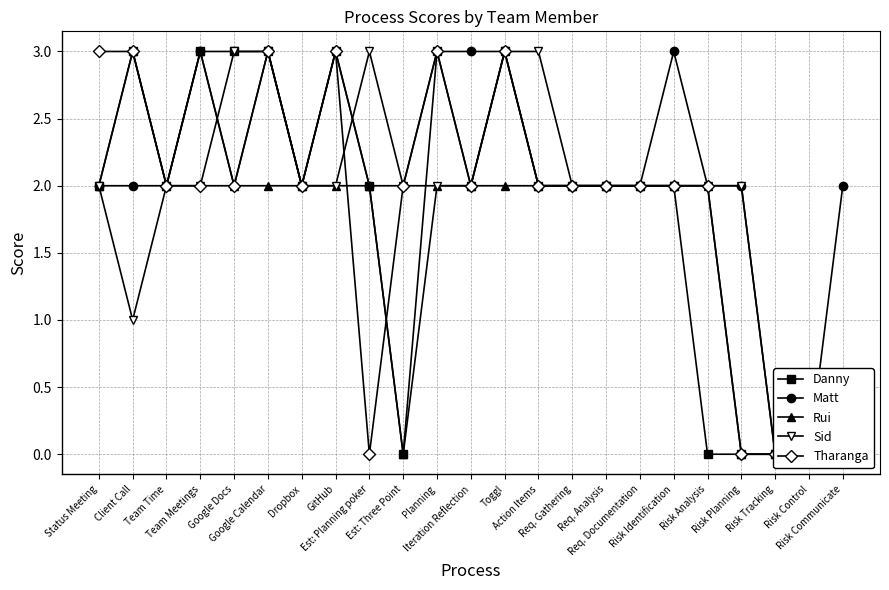

At Client Call, list the series in order from largest to smallest.

Danny, Rui, Tharanga, Matt, Sid